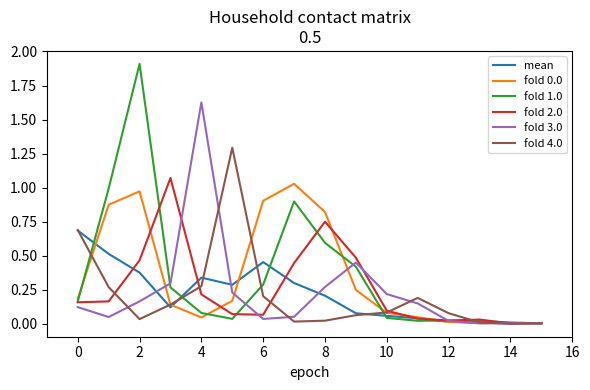

Count the number of data series in this chart.

6